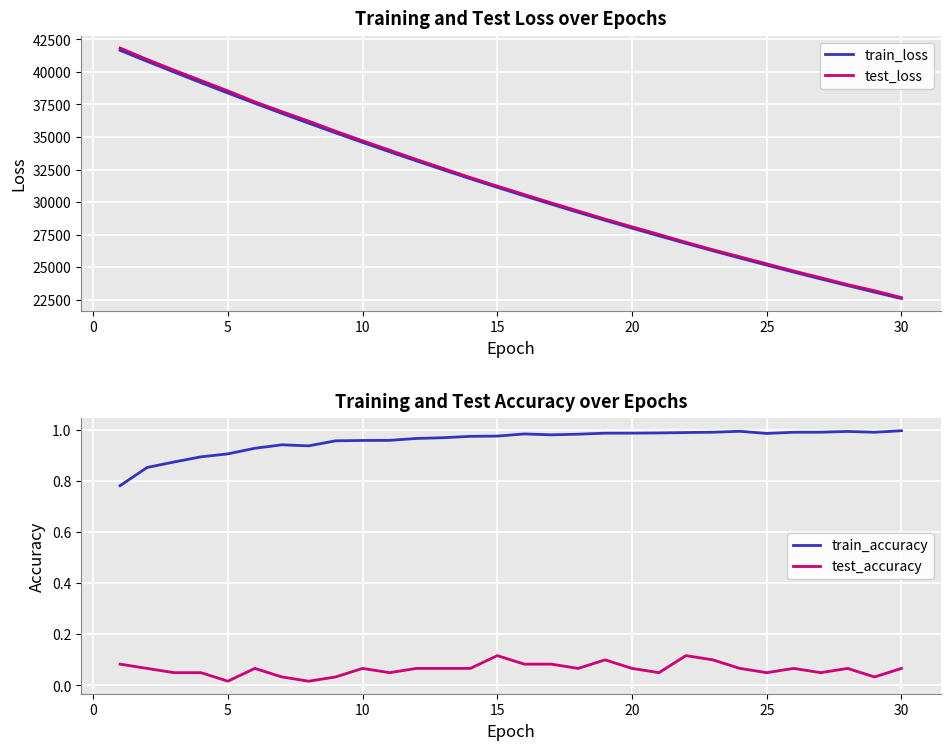

True or false: train_loss and test_accuracy cross at least once.

False